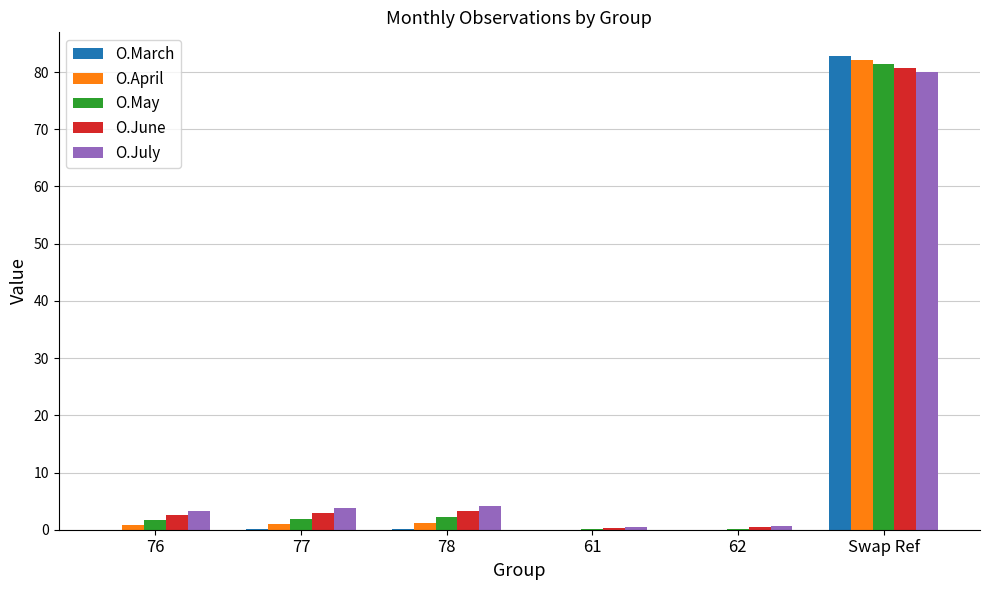

Count the number of data series in this chart.

5